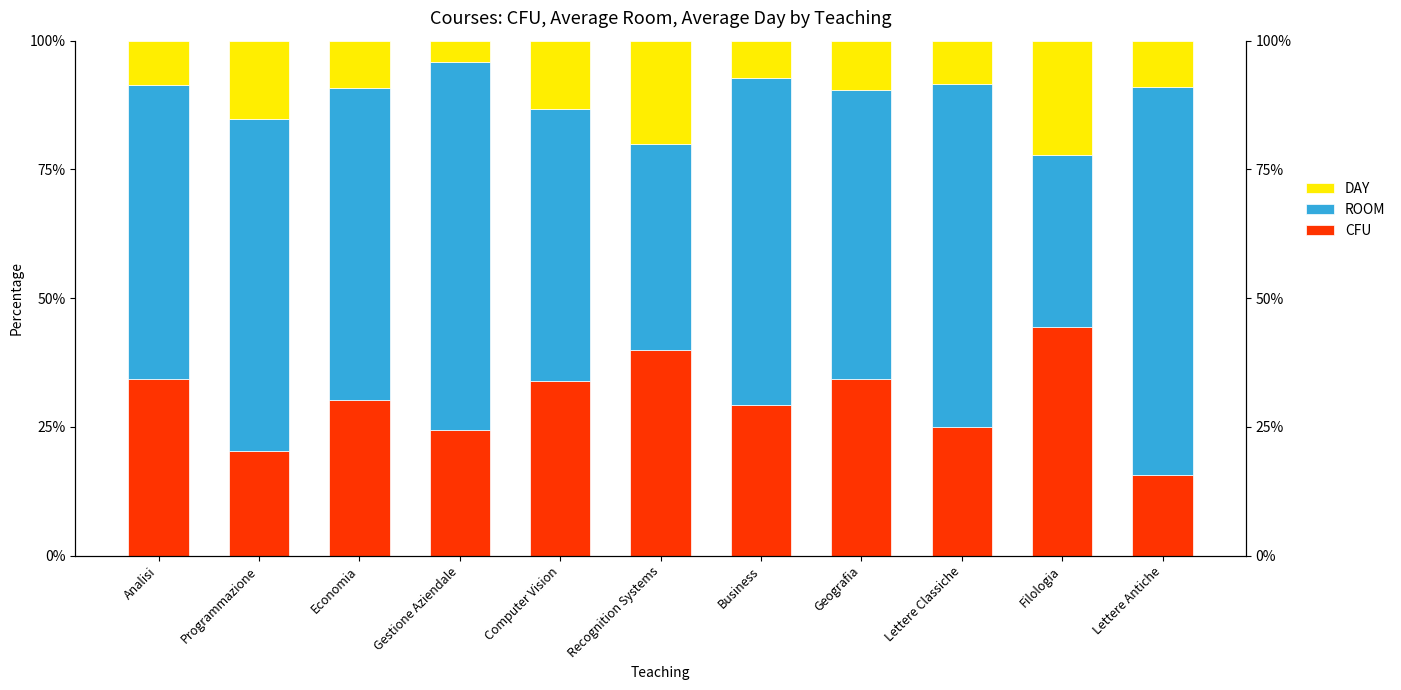

Which series has the largest range (max minus min)?

ROOM